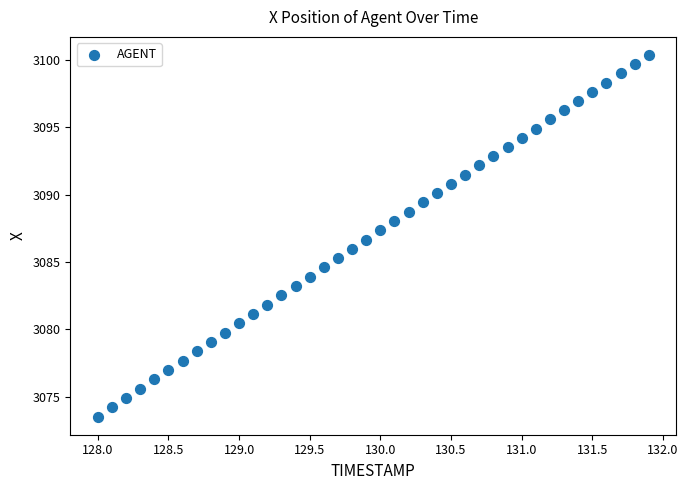

What is the range of X values (max minus min)?

3.9